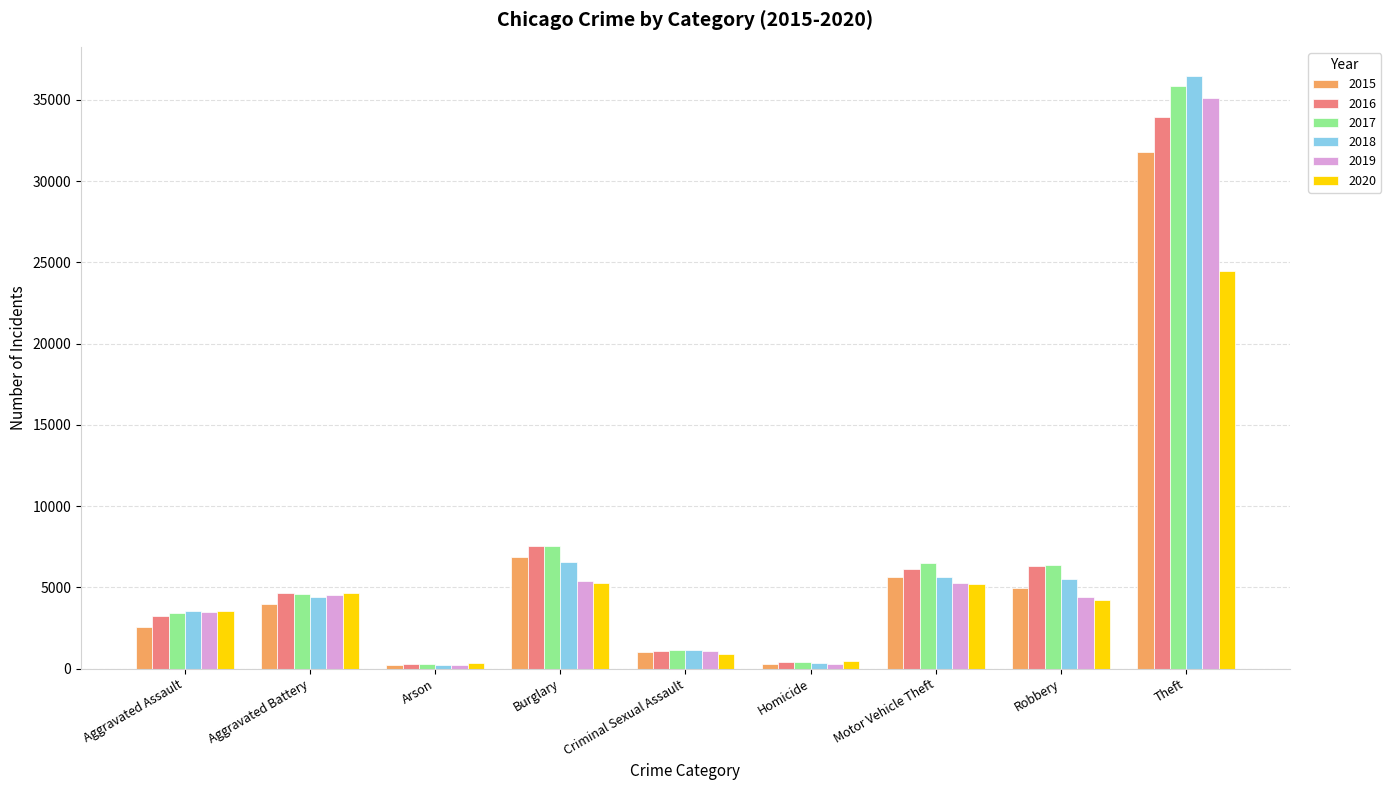

How many bars are there in total?

54